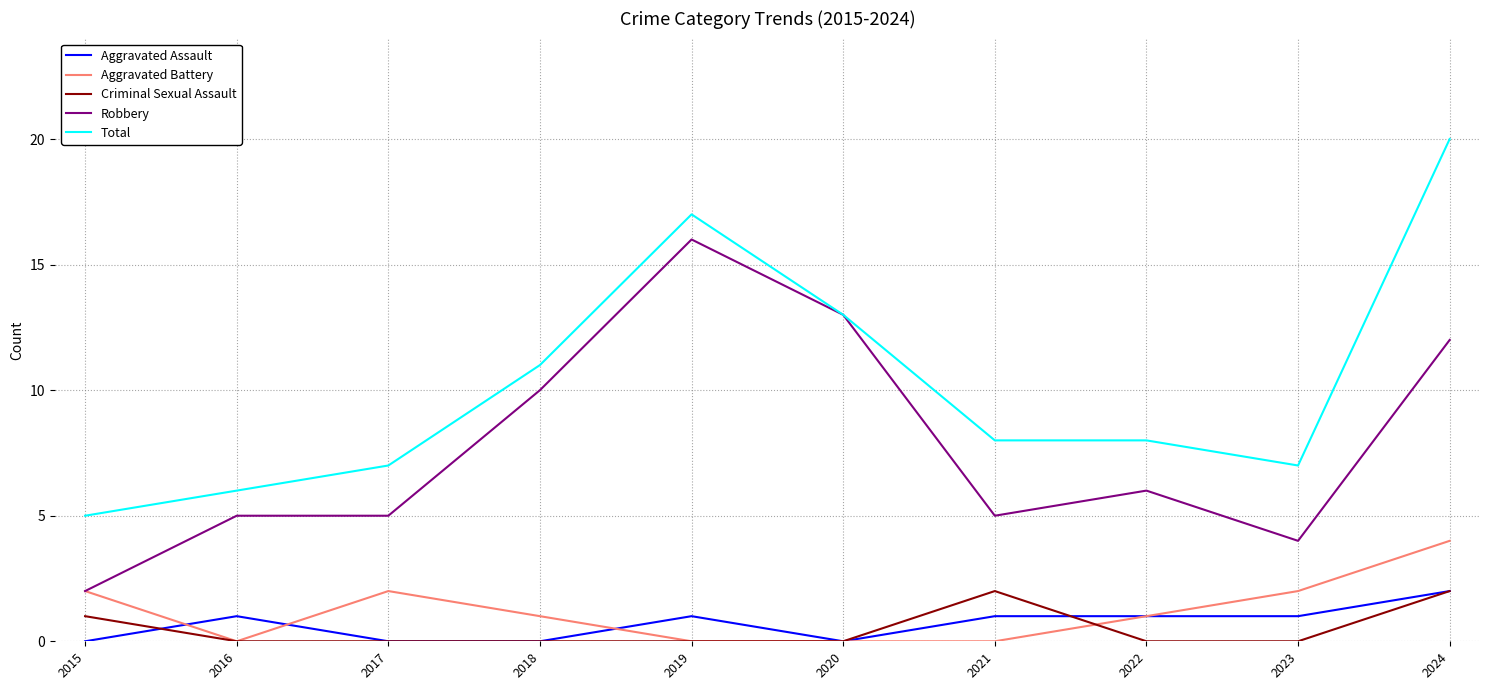

Which series changed the most between 2020 and 2023?

Robbery